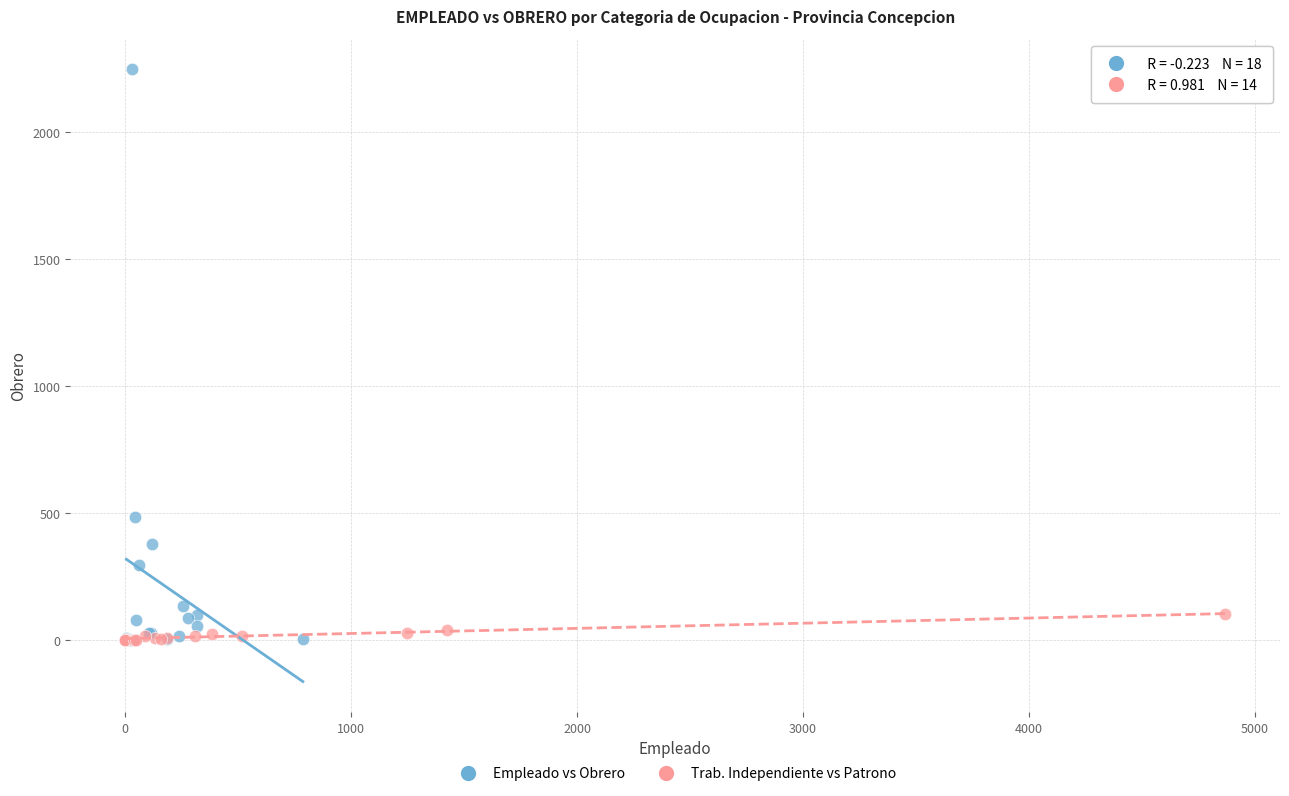

Which series reaches the maximum Y coordinate?

Empleado vs Obrero